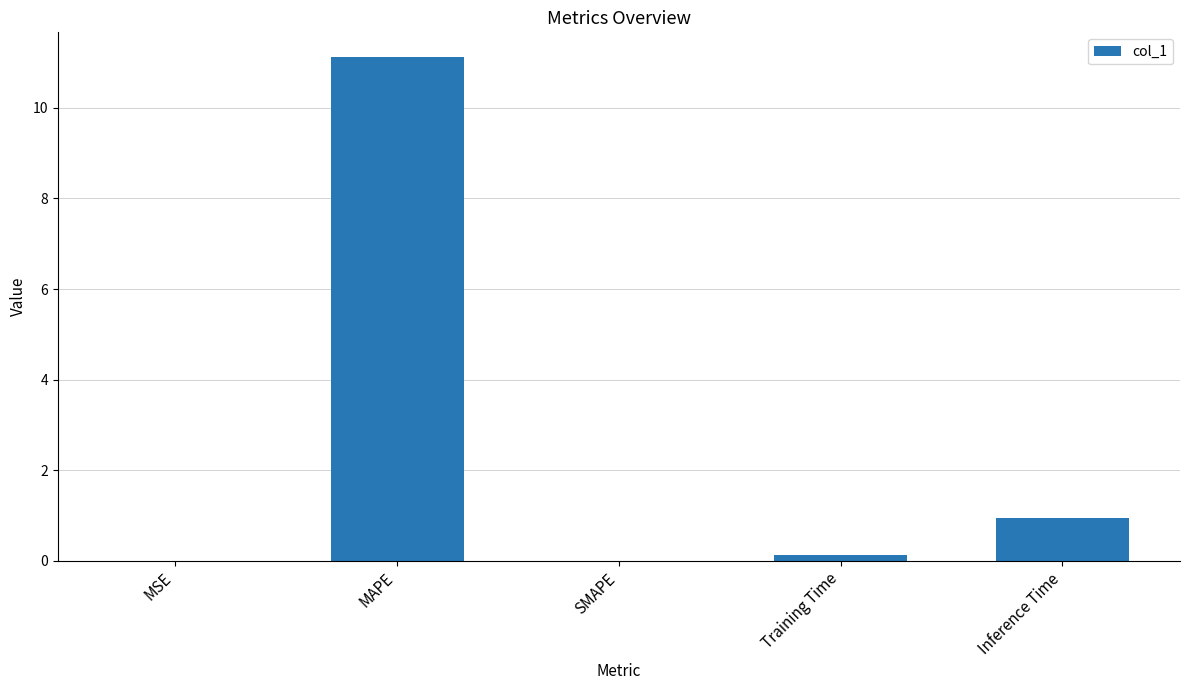

Which label corresponds to the largest value in the chart?

MAPE